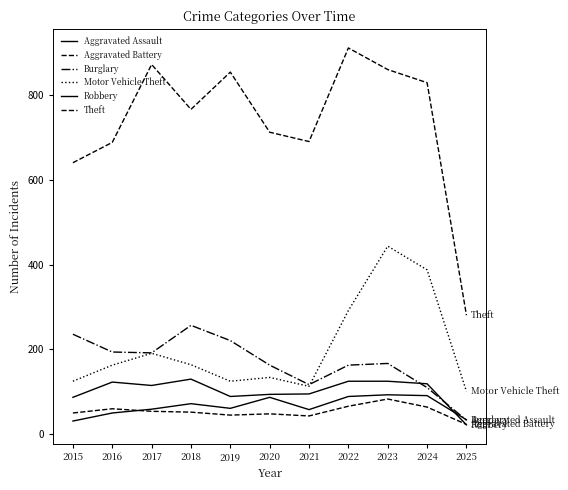

What is the minimum value for Burglary?

33